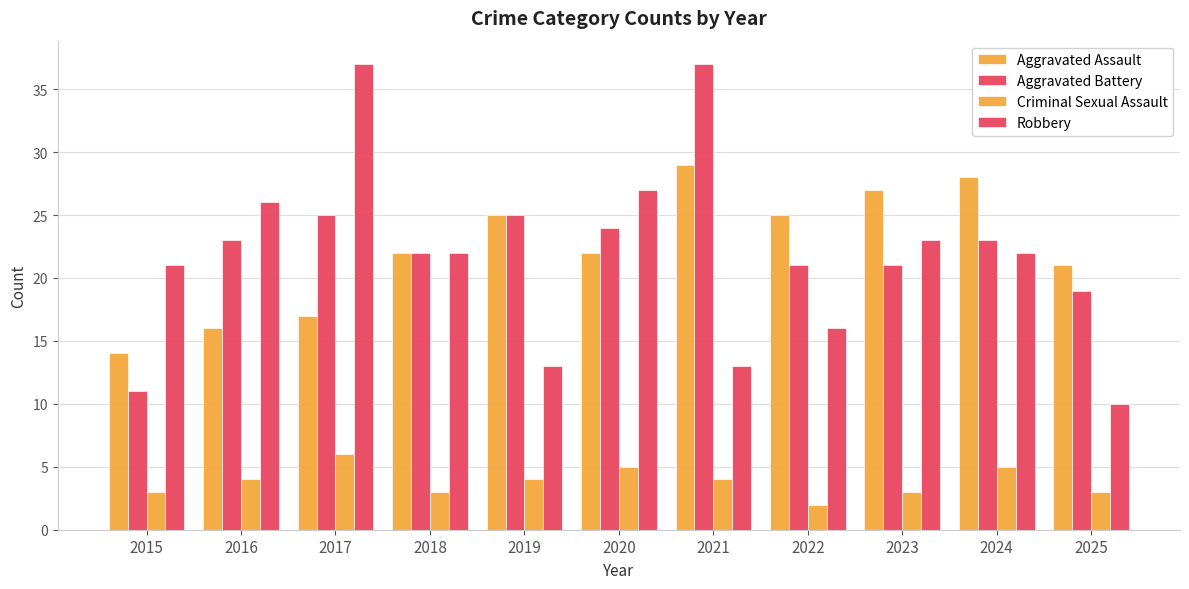

Is the value of Robbery at 2020 greater than the value of Criminal Sexual Assault at 2018?

Yes